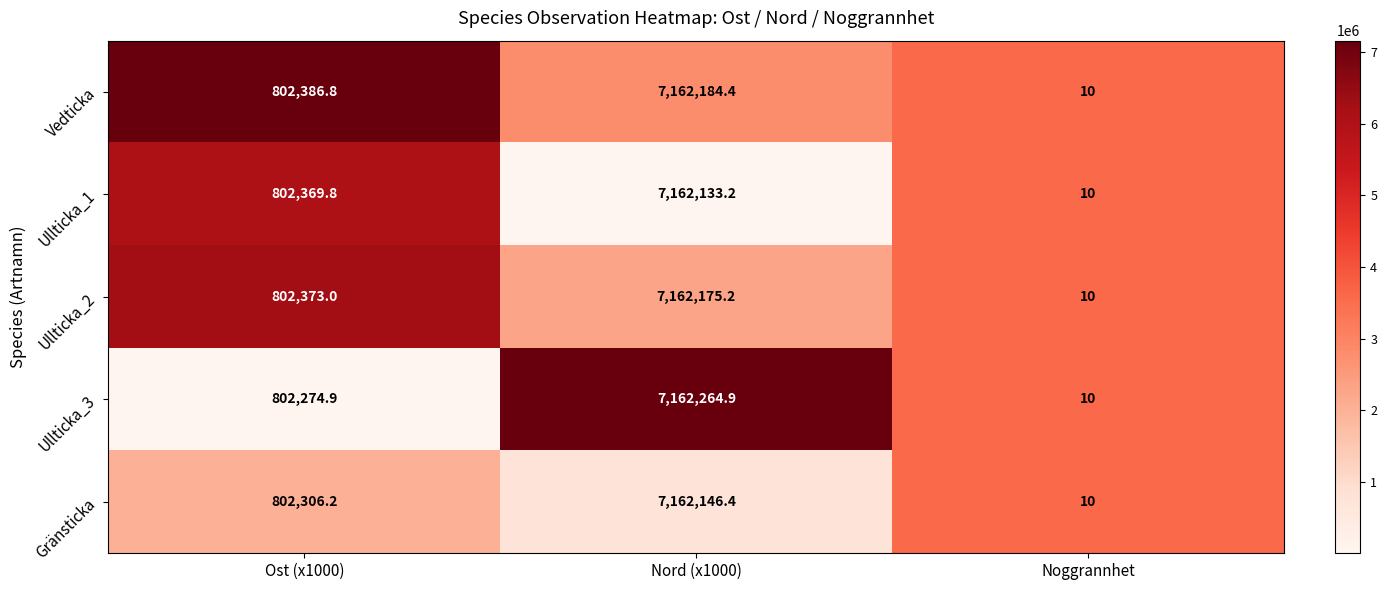

At which category does the chart reach its minimum across all series?

Noggrannhet